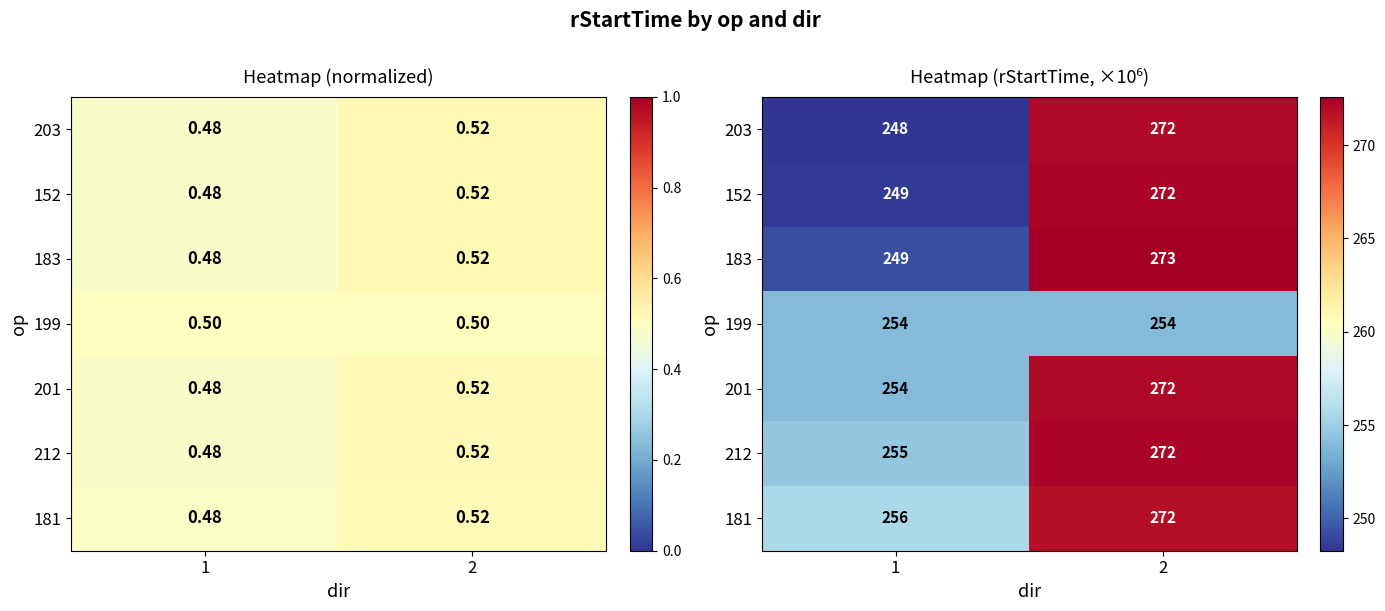

Which series has the largest range (max minus min)?

203